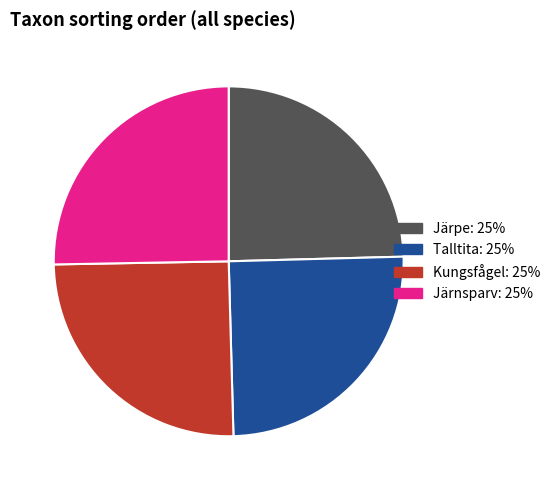

How many slices are in this pie chart?

4